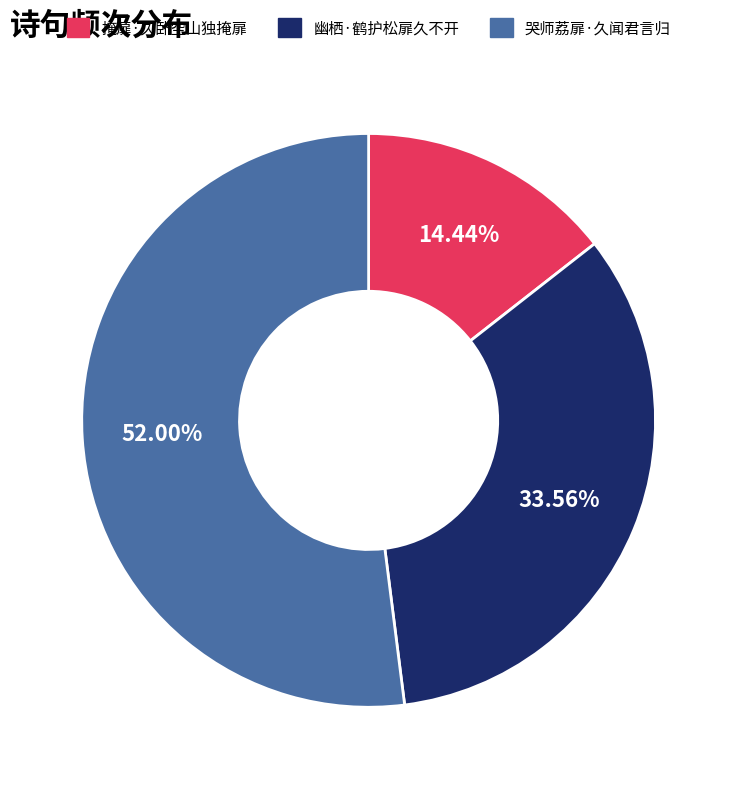

To the nearest percent, what portion does 掩扉·久卧空山独掩扉 represent?

14%